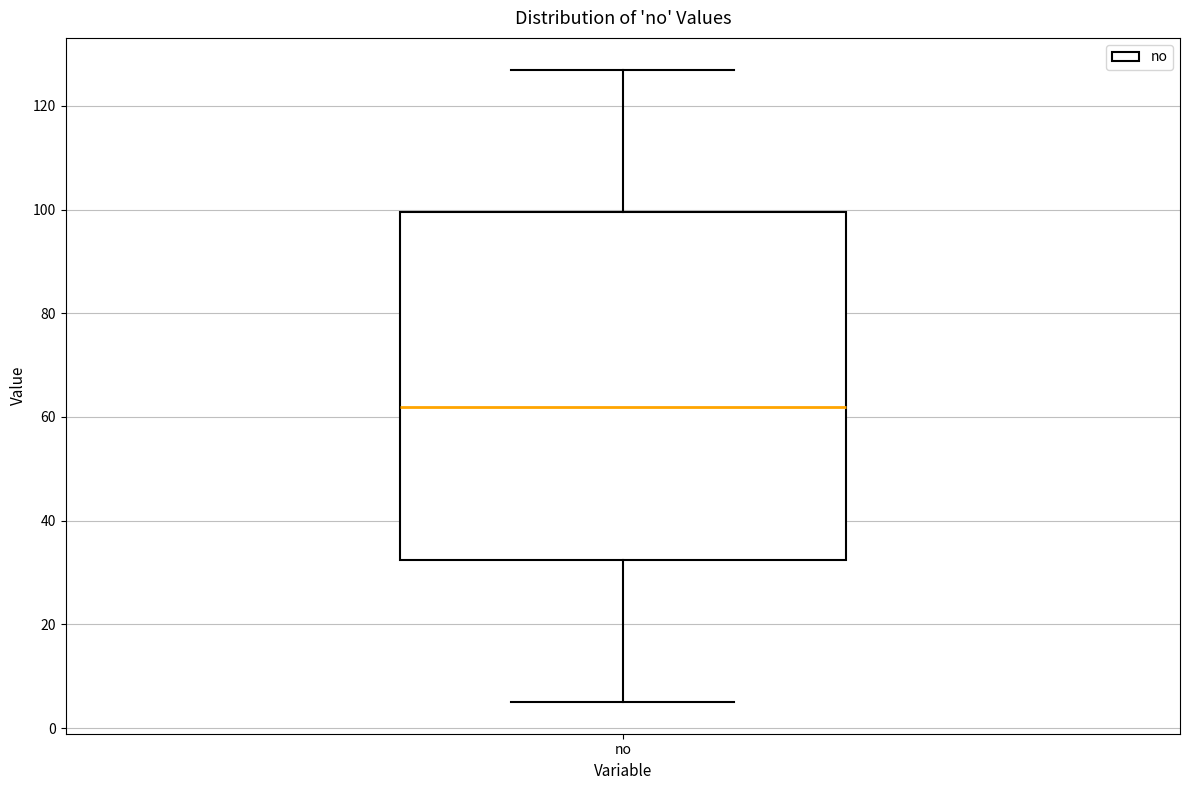

Read this box plot against the y-axis: the position of the median line, the range covered by the box, and the ends of both whiskers. The values are not printed on the chart, so give them approximately, as read against the axis.

median 62, box 32 to 100, whiskers 6 to 128